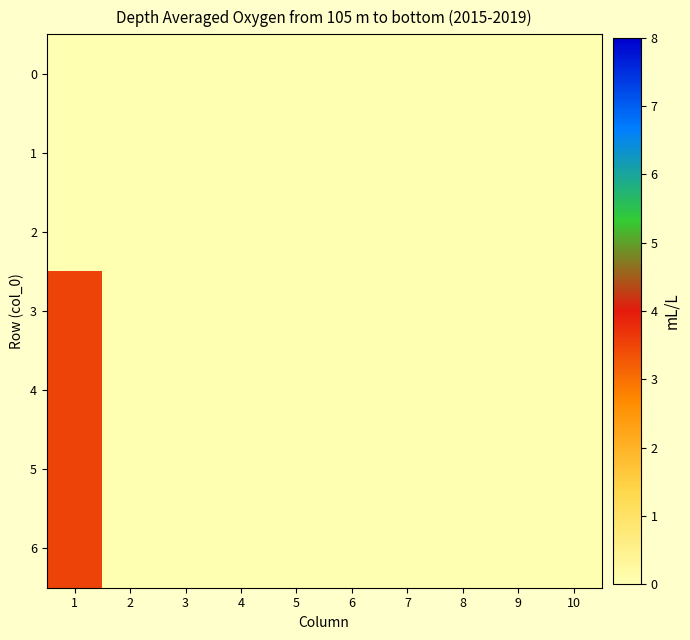

At which category is the sum across all series the highest?

1